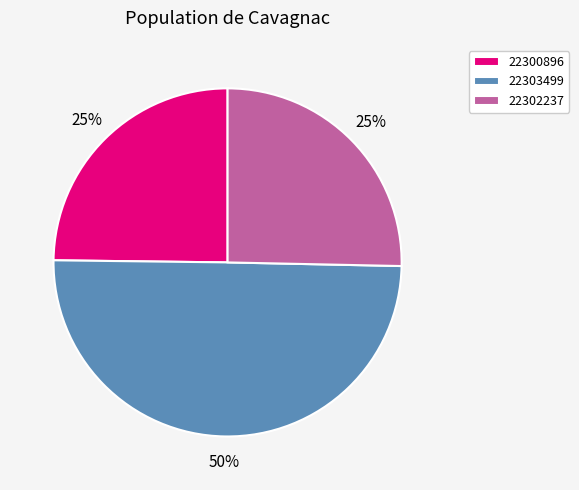

Which category has the smallest portion of the pie?

22300896